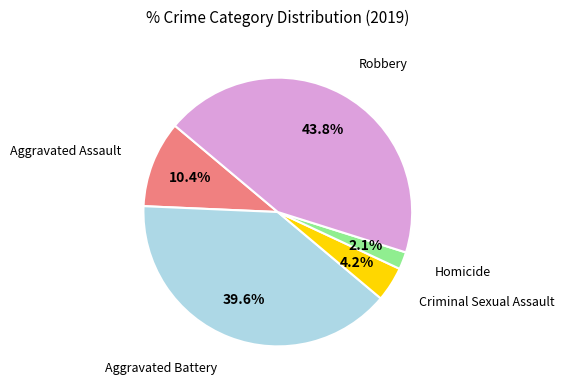

Does any single category account for the majority?

No